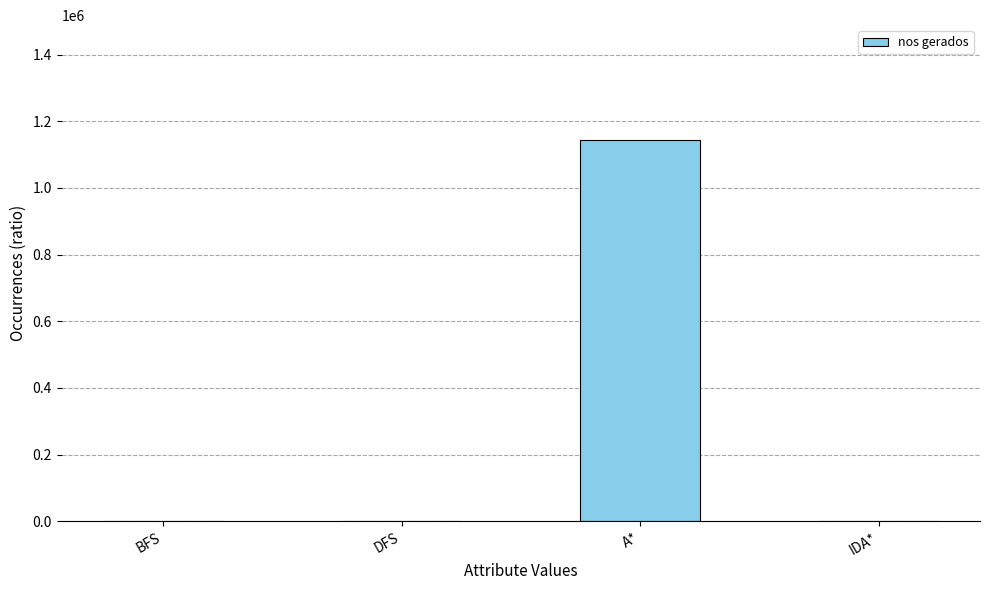

Which label corresponds to the largest value in the chart?

A*